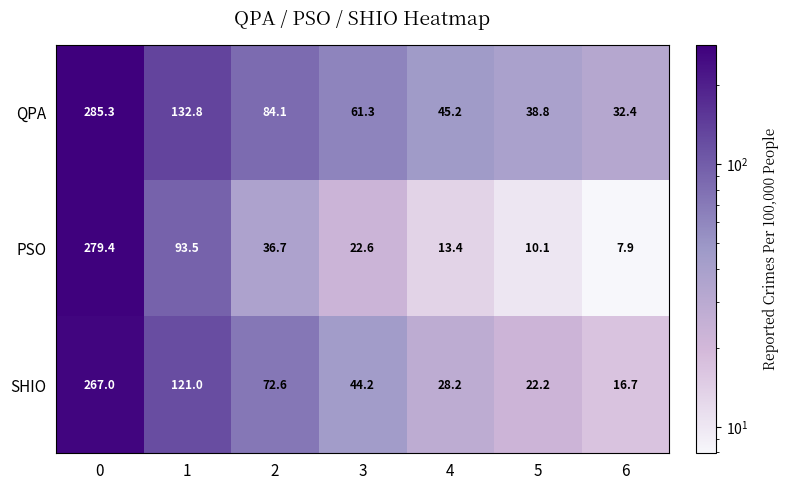

Rank the series by their average value, from highest to lowest.

QPA, SHIO, PSO